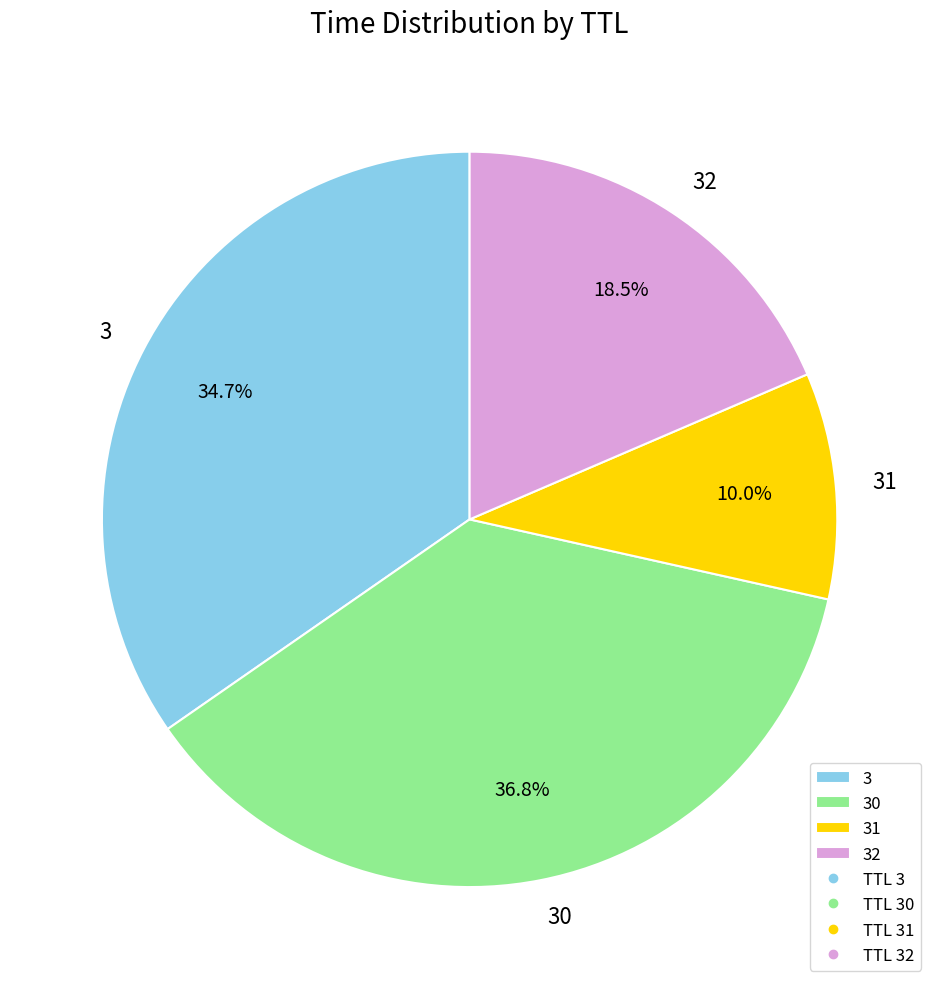

Between 32 and 31, which is larger?

32